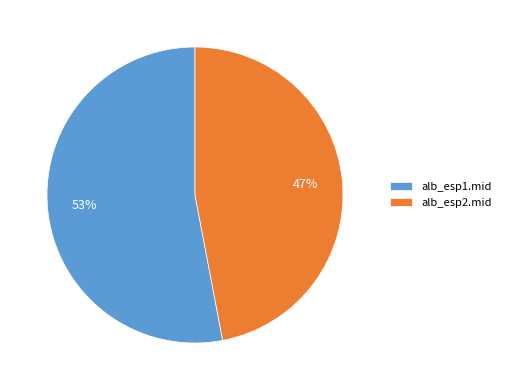

To the nearest percent, what portion does alb_esp2.mid represent?

47%